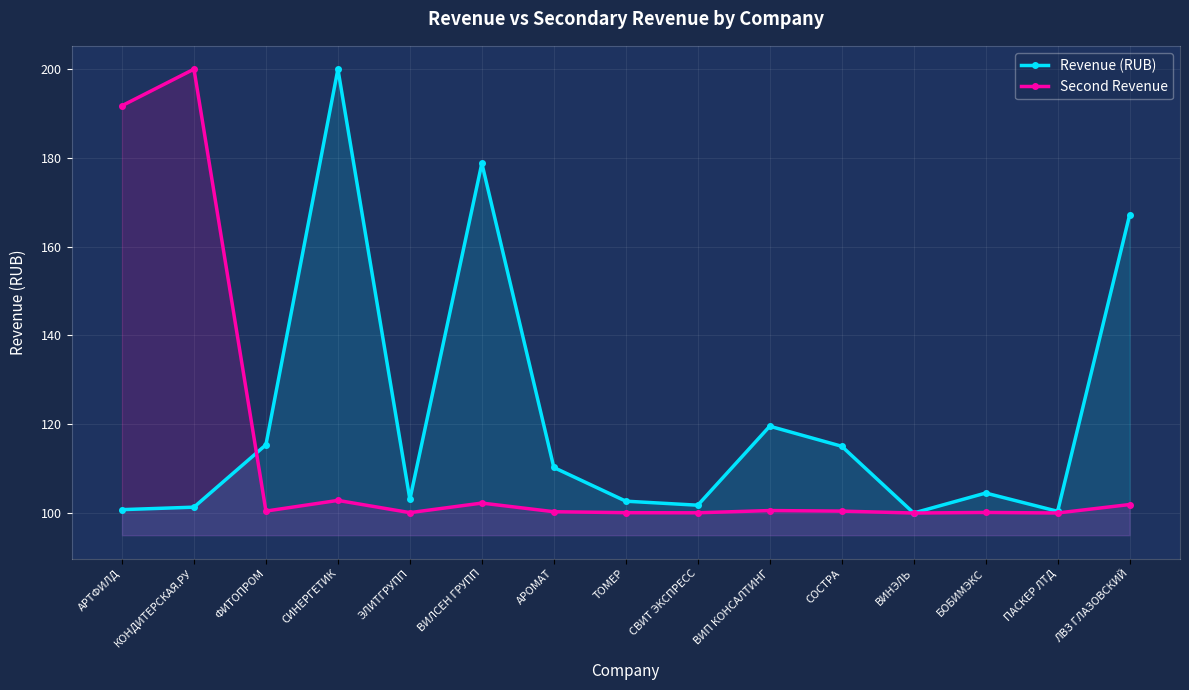

Read the Second Revenue value at СОСТРА.

100.4